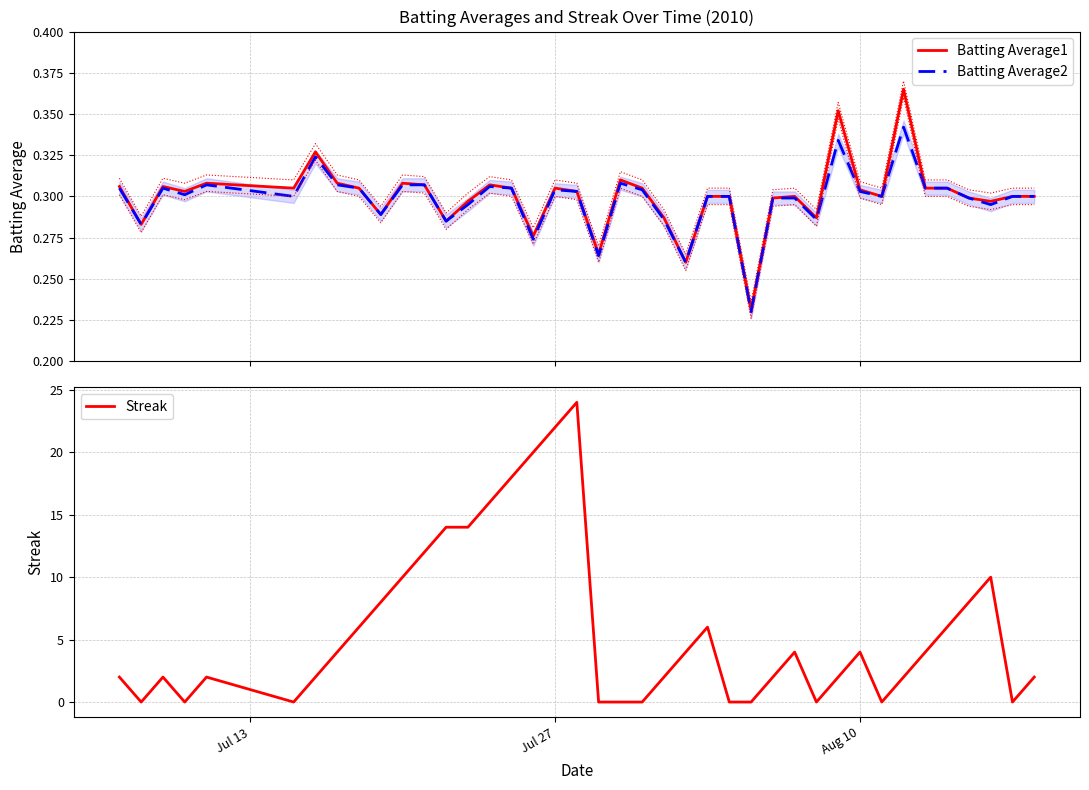

After their last crossing, which series has the higher values: Batting Average2 or Streak?

Streak